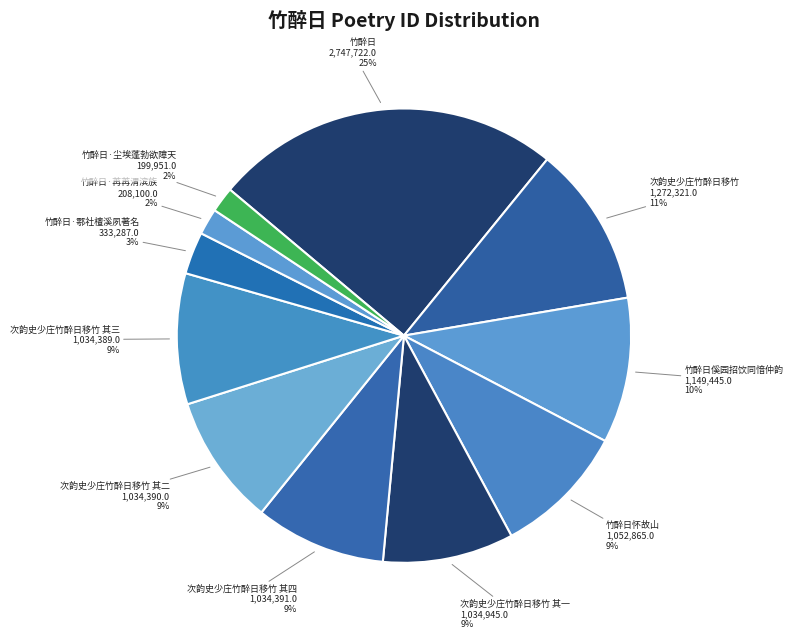

To the nearest percent, what percentage of the pie is 竹醉日怀故山?

9%